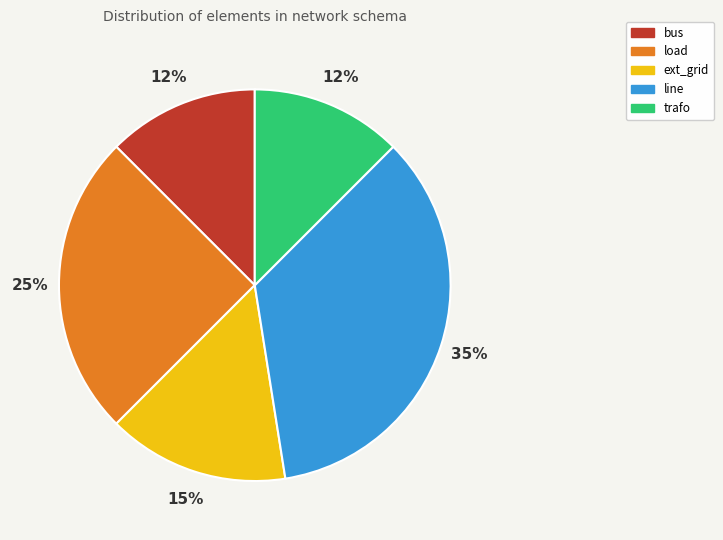

To the nearest percent, what is the combined percentage of load and ext_grid?

40%